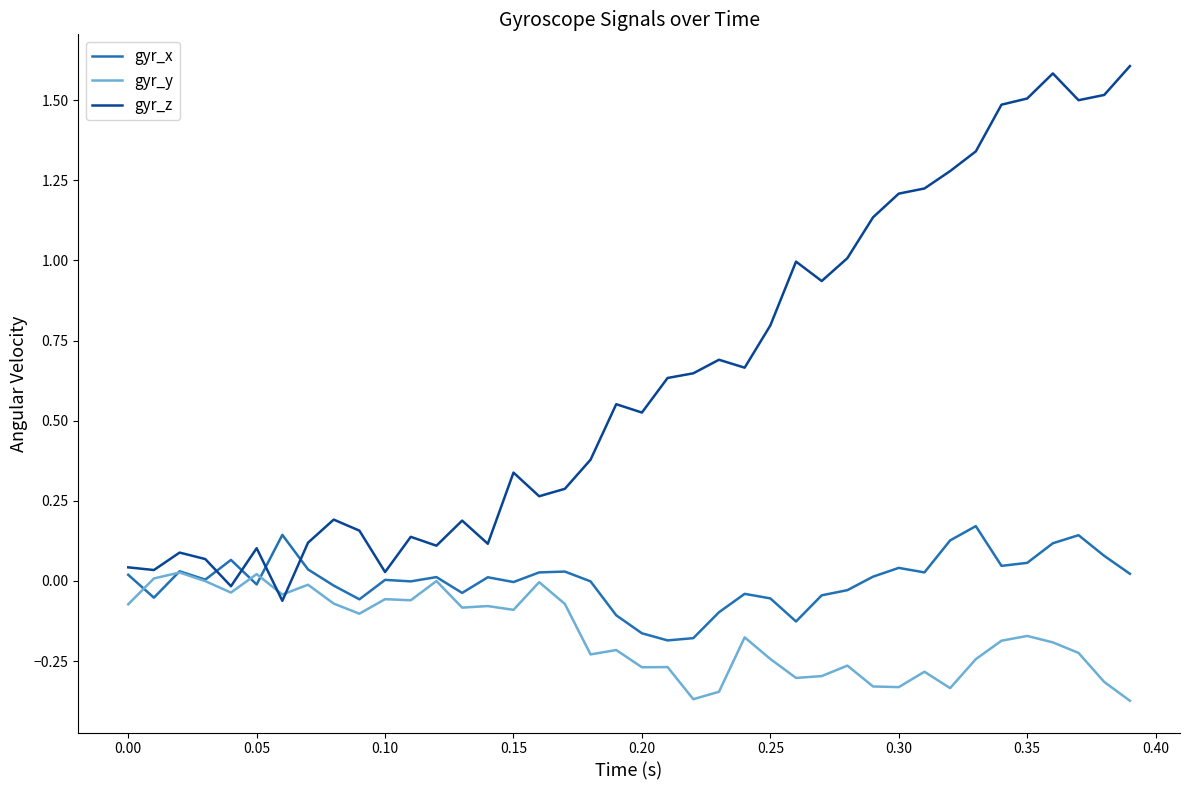

What is the greatest value displayed?

1.6